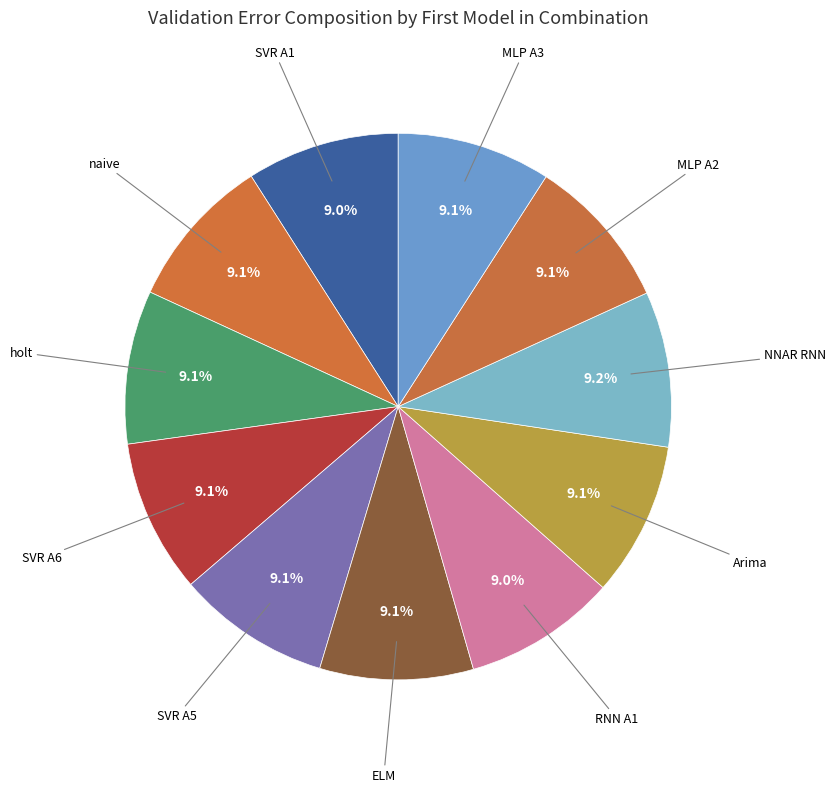

Count the number of slices in the pie.

11